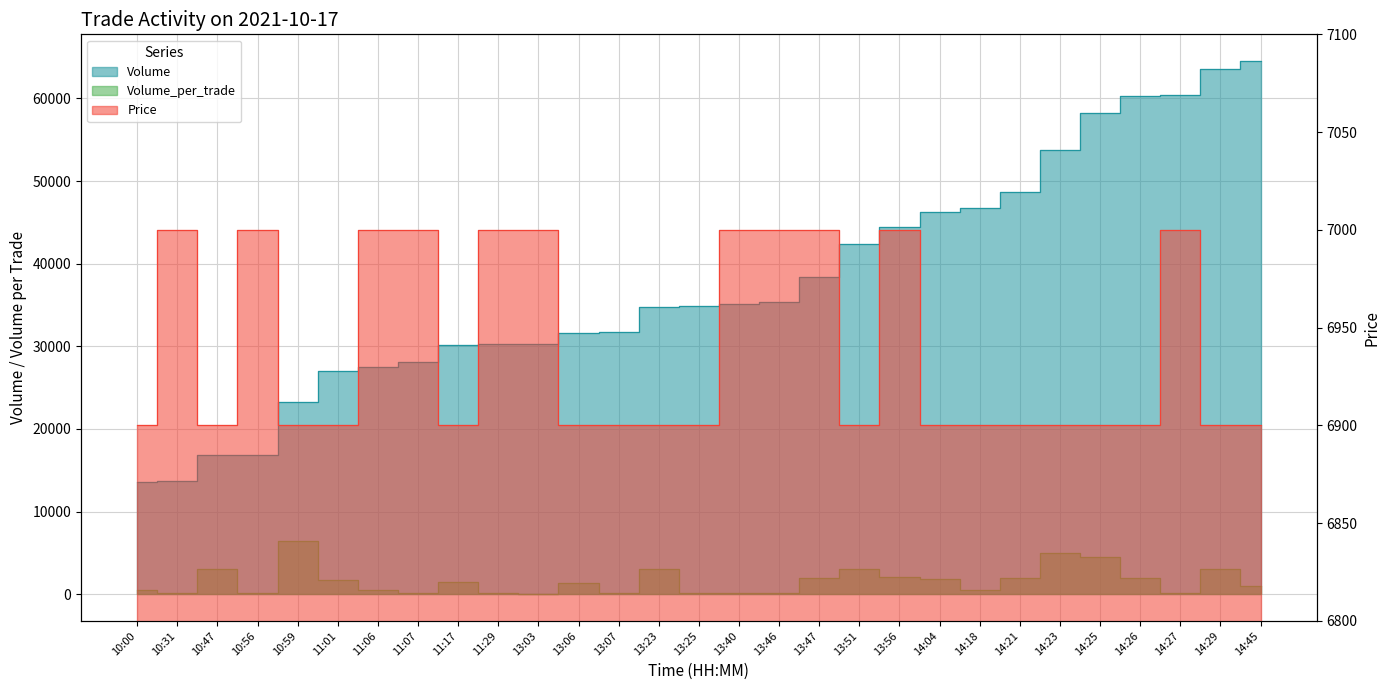

True or false: Volume and Volume_per_trade cross at least once.

False